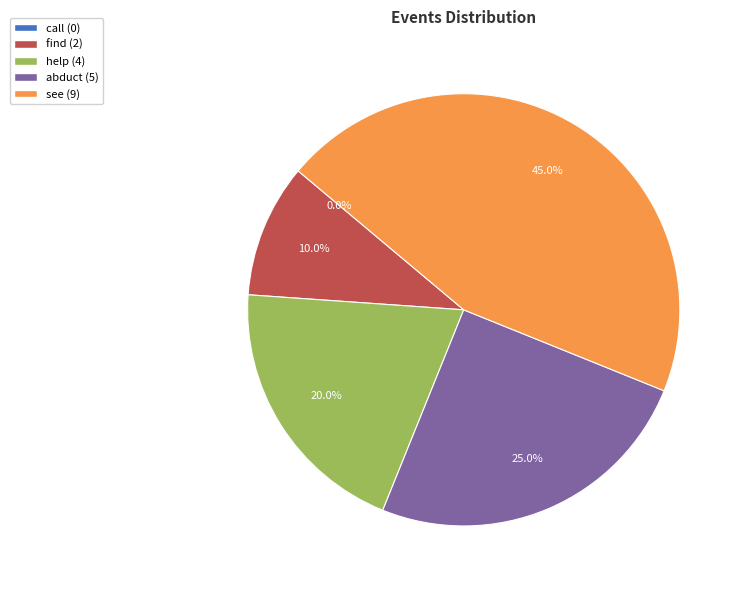

Is it true that abduct is 25% of the pie?

True